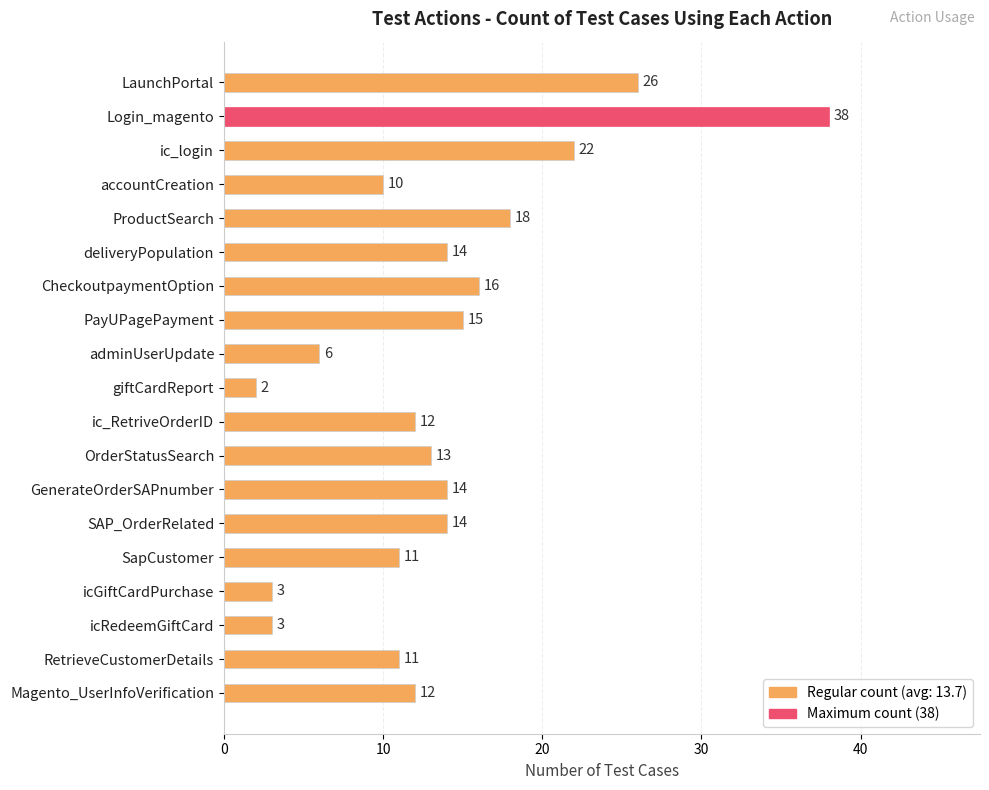

Reading top to bottom, extract all data points from this chart.

LaunchPortal=26	Login_magento=38	ic_login=22	accountCreation=10	ProductSearch=18	deliveryPopulation=14	CheckoutpaymentOption=16	PayUPagePayment=15	adminUserUpdate=6	giftCardReport=2	ic_RetriveOrderID=12	OrderStatusSearch=13	GenerateOrderSAPnumber=14	SAP_OrderRelated=14	SapCustomer=11	icGiftCardPurchase=3	icRedeemGiftCard=3	RetrieveCustomerDetails=11	Magento_UserInfoVerification=12